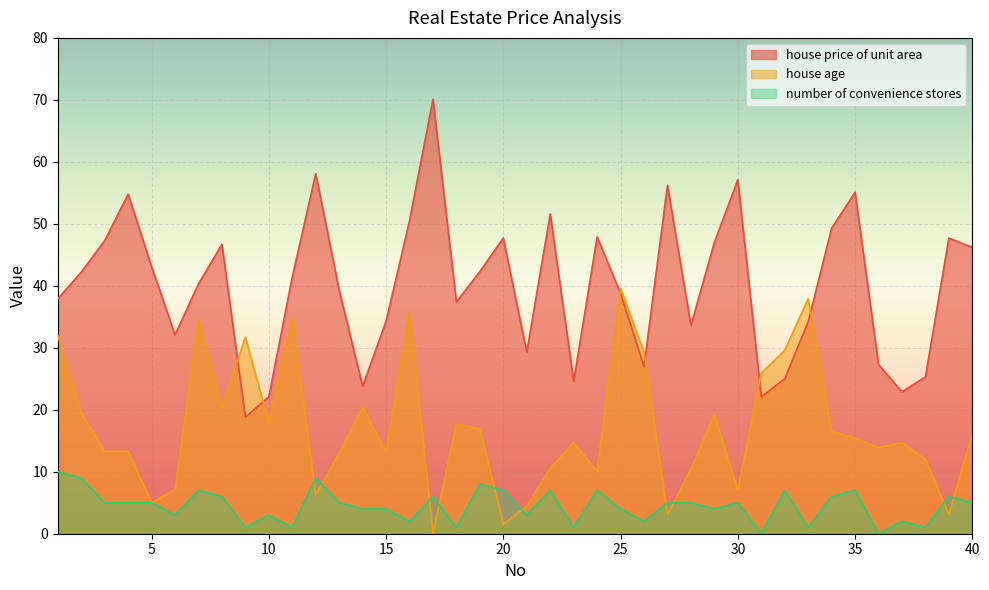

Which series has the largest total across all categories?

house price of unit area